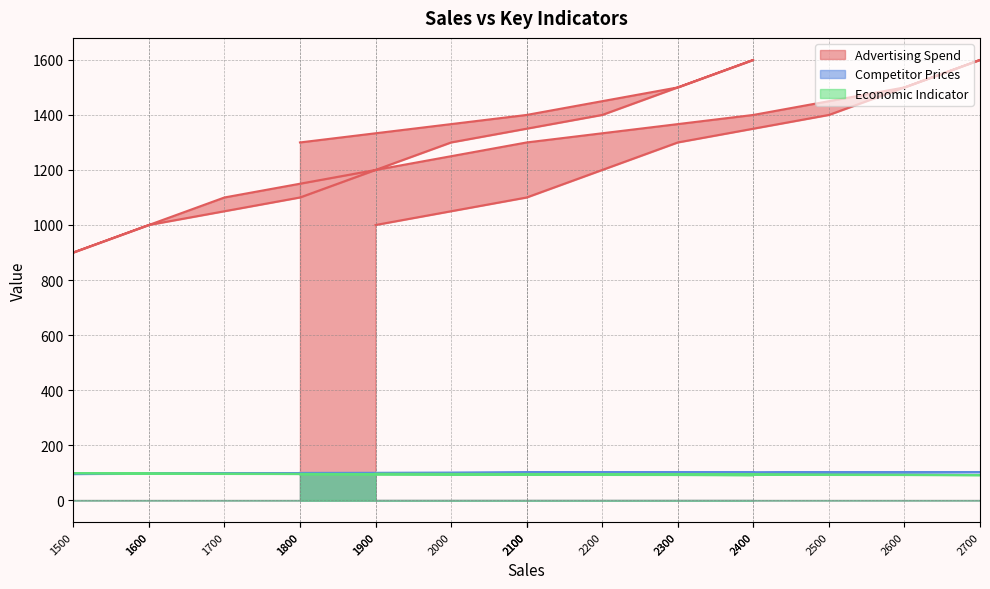

How many values in the Advertising Spend series are below 1300?

8